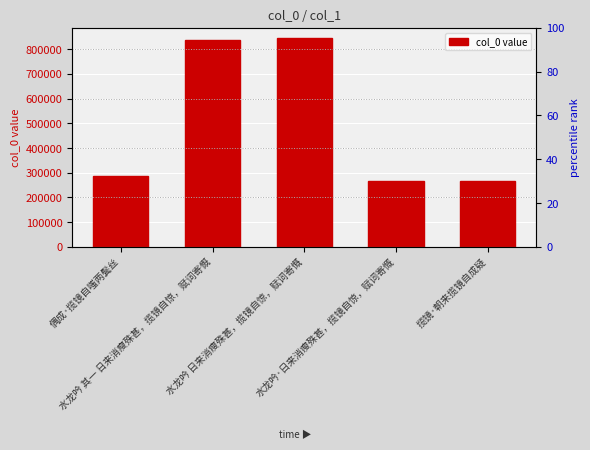

Which has a higher value, 水龙吟·日来消瘦殊甚，揽镜自惊，赋词寄慨 or 偶成·揽镜自嗤两鬓丝?

偶成·揽镜自嗤两鬓丝